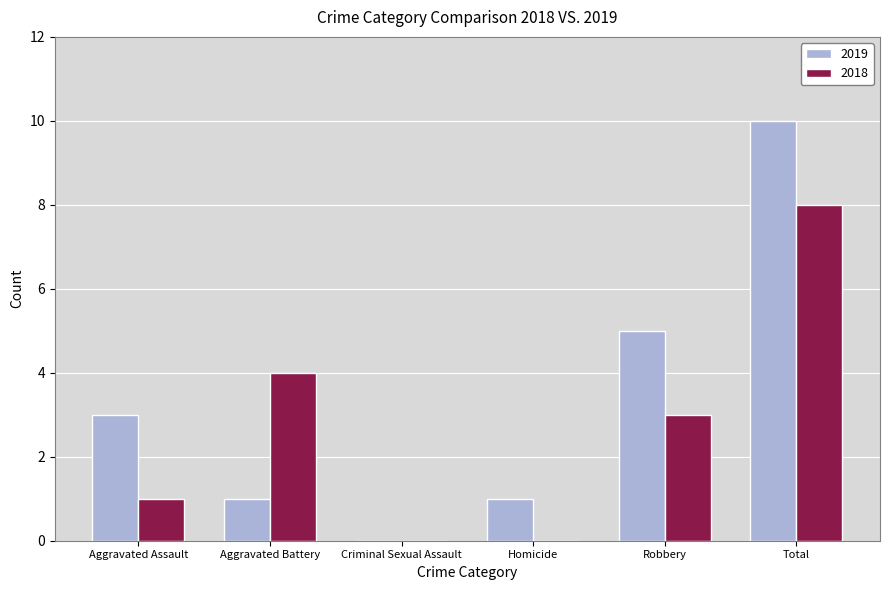

Is the value of 2019 at Aggravated Assault greater than the value of 2018 at Criminal Sexual Assault?

Yes